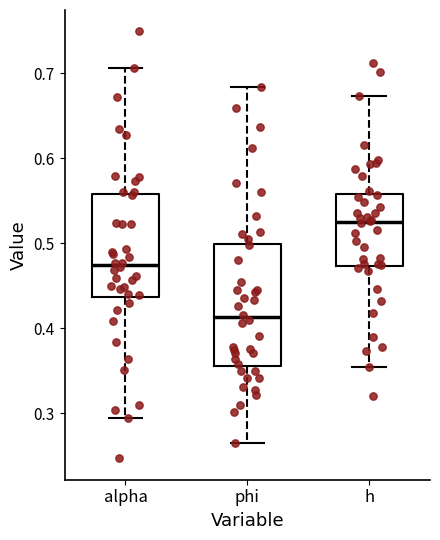

Where does the median line of the box for alpha sit on the y-axis? The values are not printed on the chart, so give them approximately, as read against the axis.

0.47